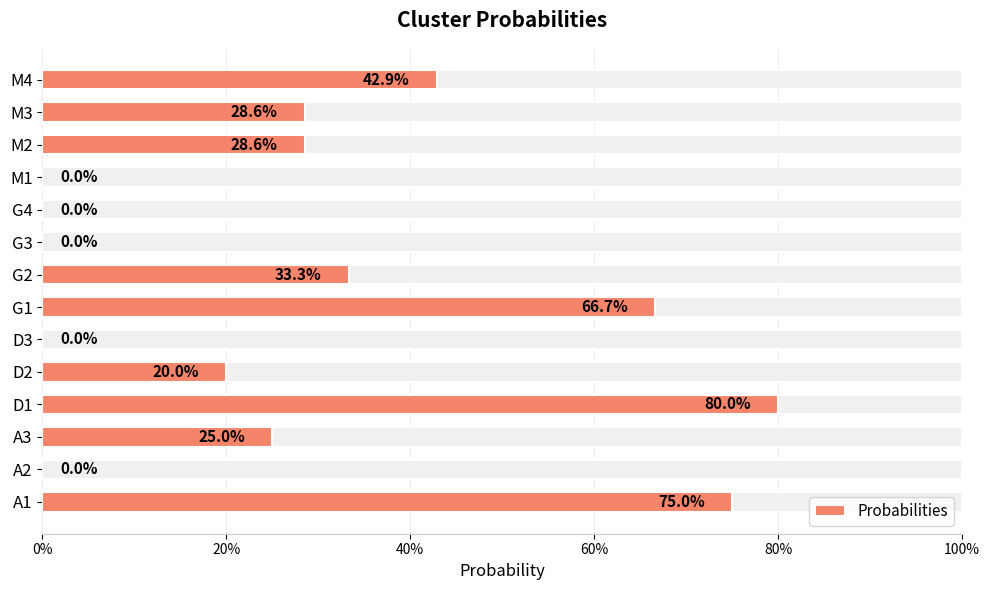

What is the difference between the maximum and minimum values?

0.8